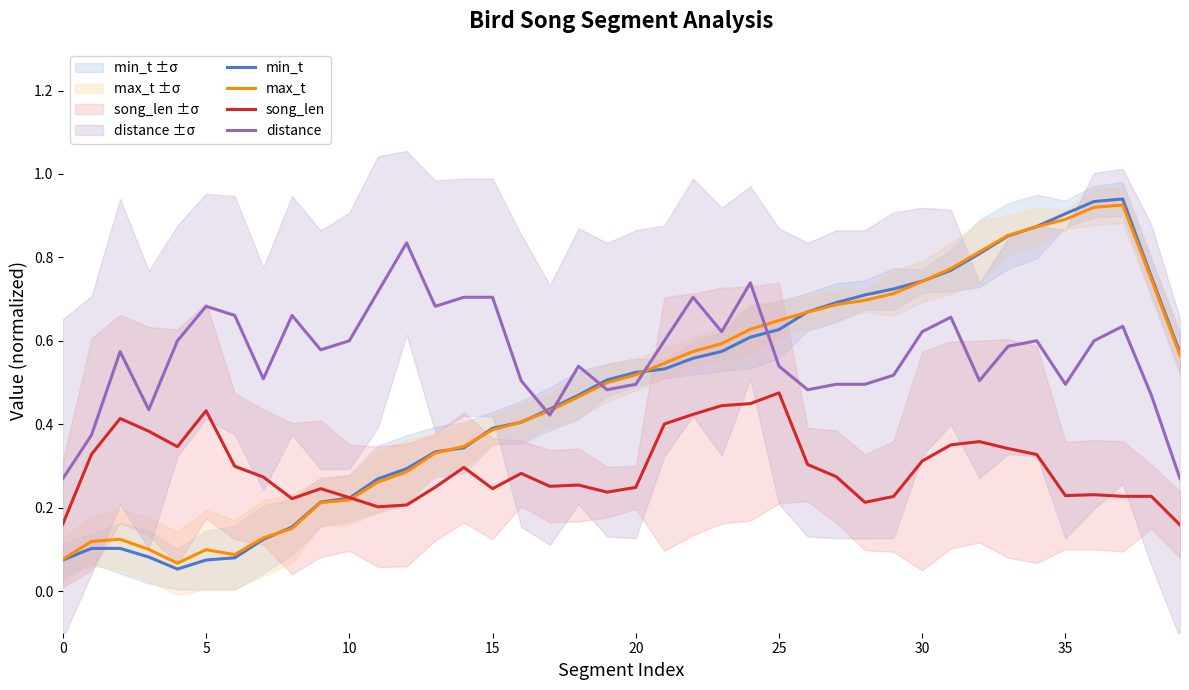

What is the greatest value displayed?

0.9